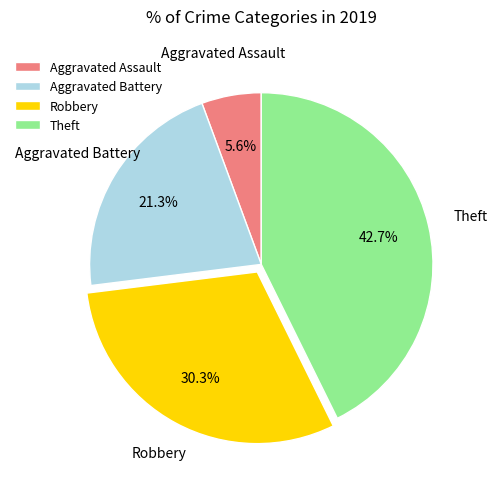

How much of the chart is everything except Aggravated Assault?

94.4%